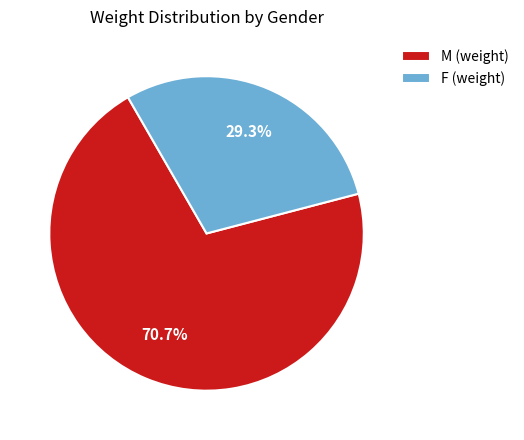

Between F (weight) and M (weight), which is larger?

M (weight)